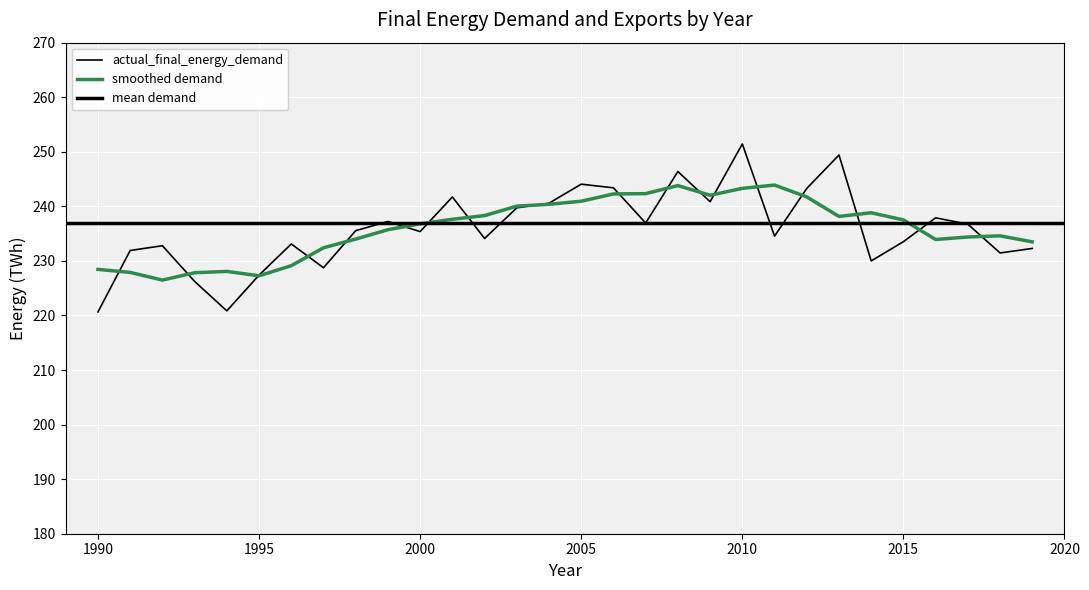

Reading right to left, list all the values displayed in this chart.

232.3	231.5	236.7	237.9	233.5	230.0	249.4	243.3	234.5	251.4	240.9	246.4	236.9	243.4	244.1	240.6	239.7	234.1	241.7	235.4	237.2	235.5	228.7	233.1	227.4	220.8	226.2	232.8	231.9	220.6